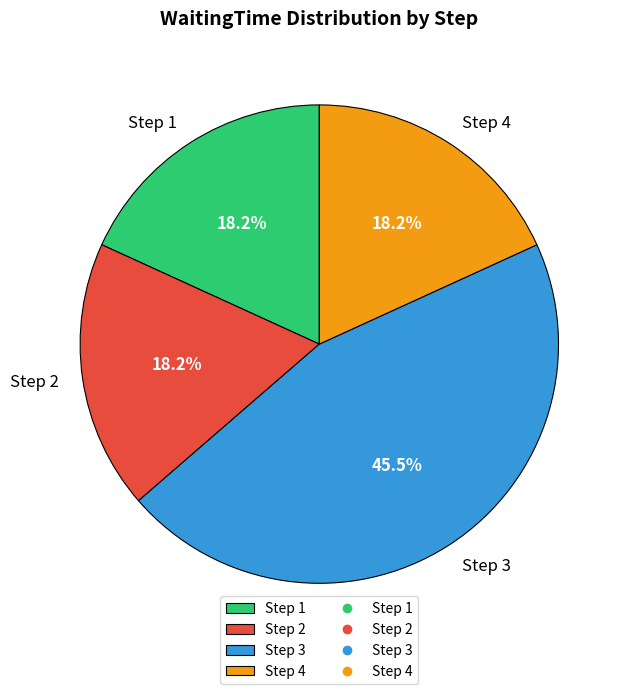

Which category has the biggest portion of the pie?

Step 3